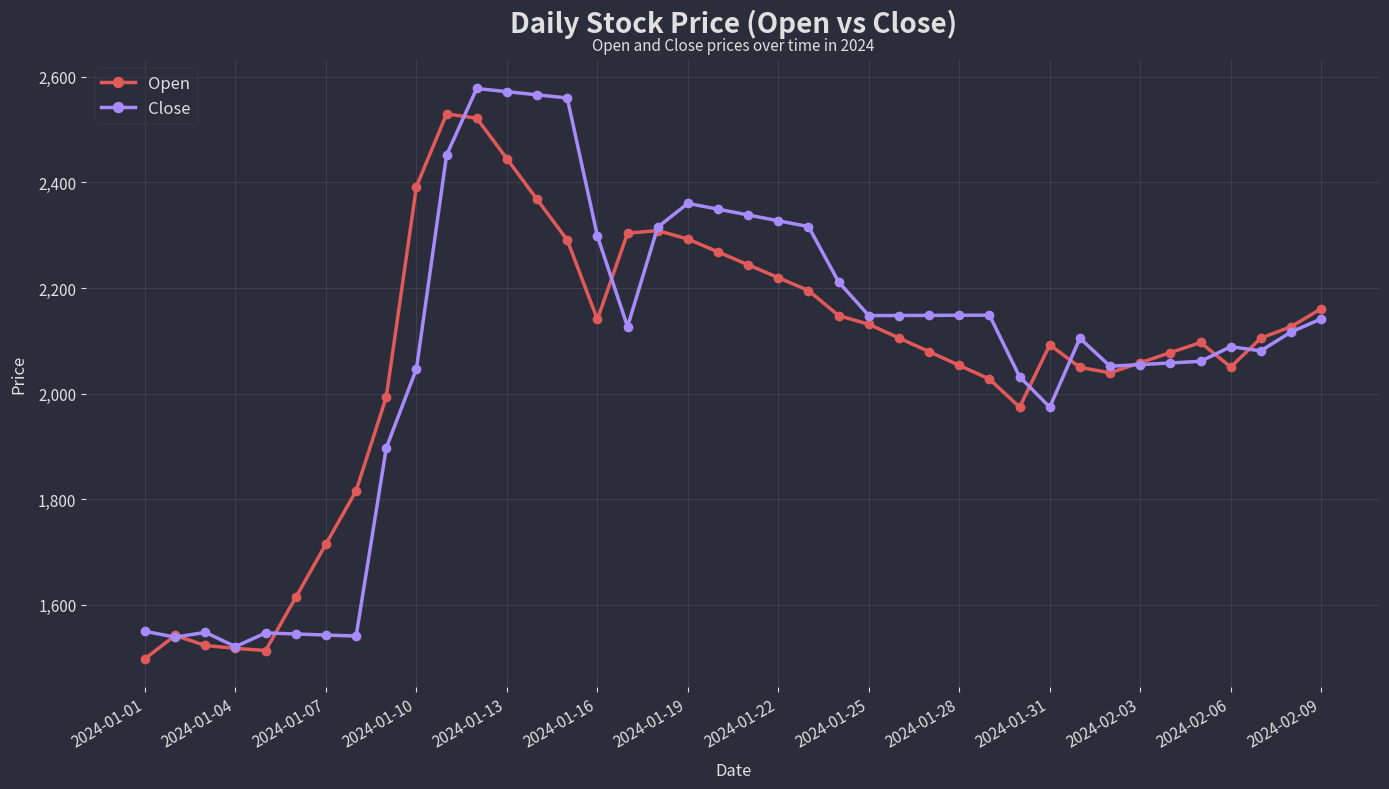

Which series has the largest range (max minus min)?

Close